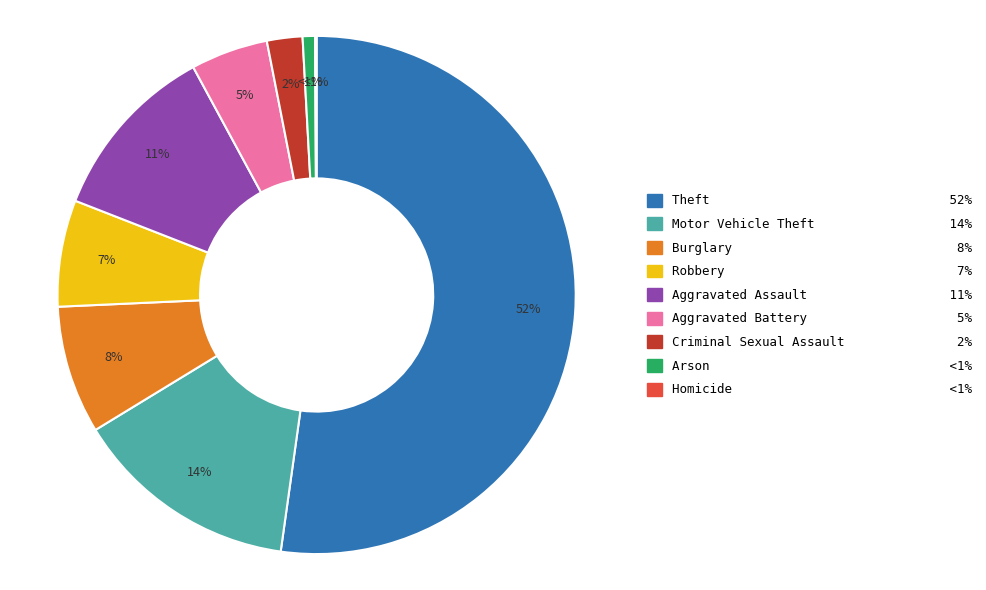

What portion of the pie excludes Robbery?

93.4%